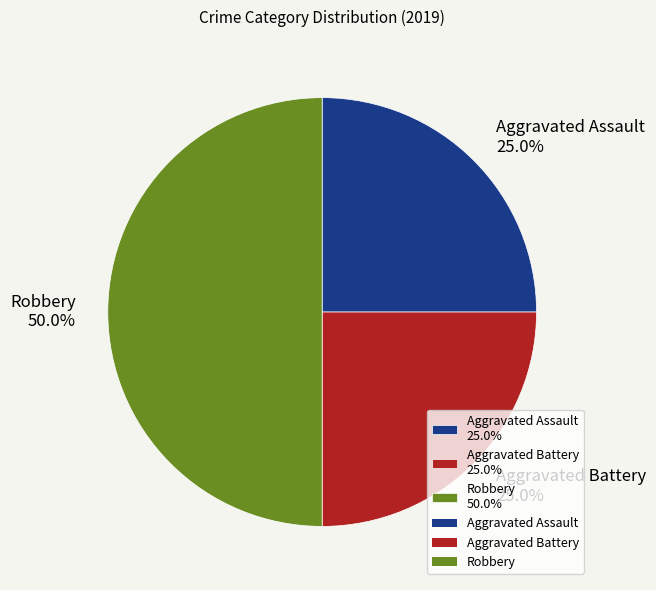

Does Aggravated Assault 25.0% account for over 50% of the chart?

No